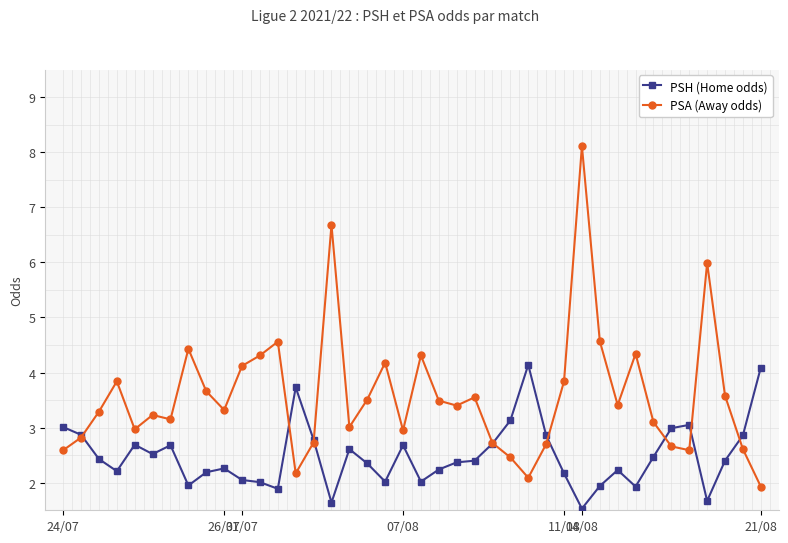

What is the value of the PSH (Home odds) point at the 22nd from the left?

2.2